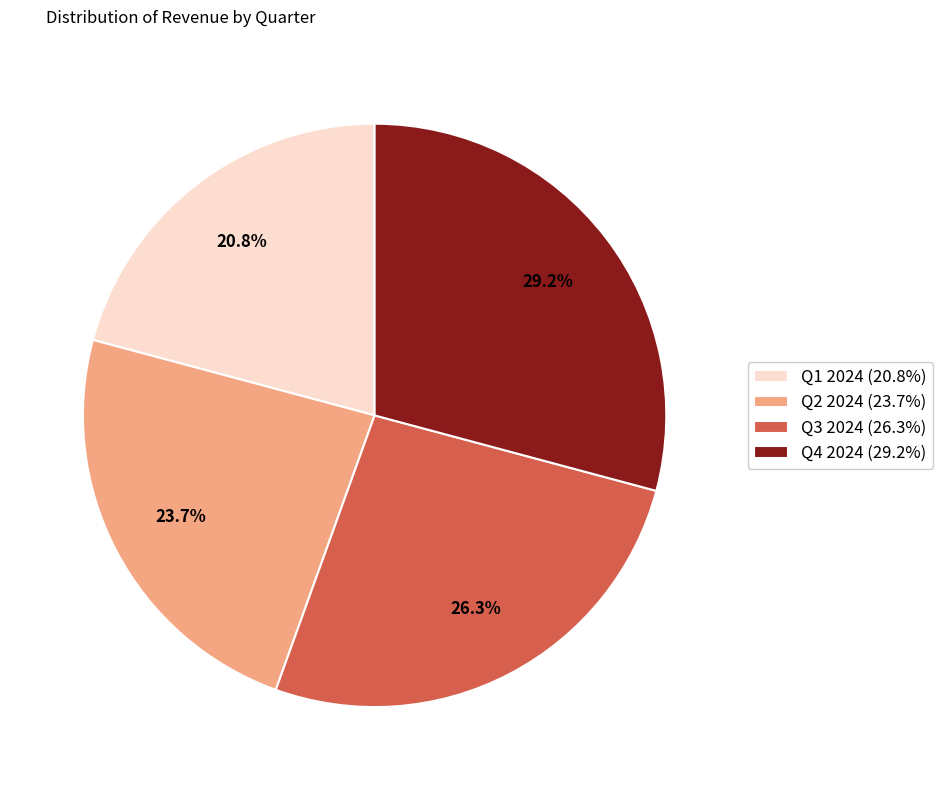

Is it true that Q1 2024 is 21% of the pie?

True